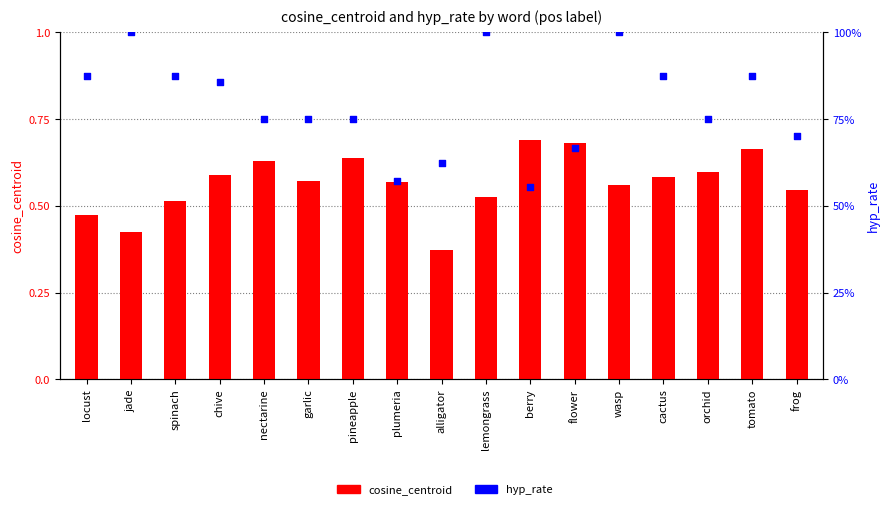

What is the total value across all series at flower?

1.3